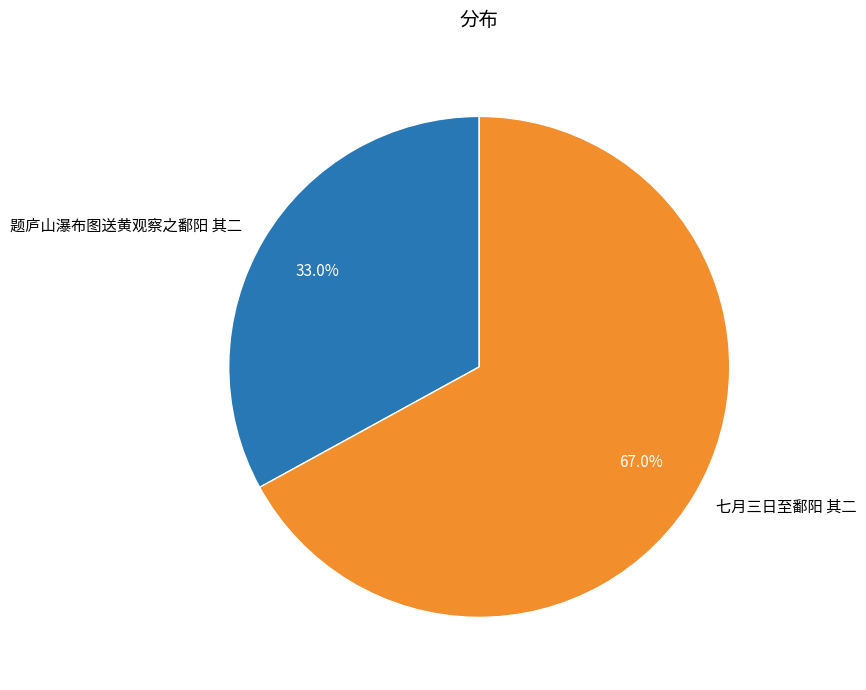

Which slice is the smallest?

题庐山瀑布图送黄观察之鄱阳 其二